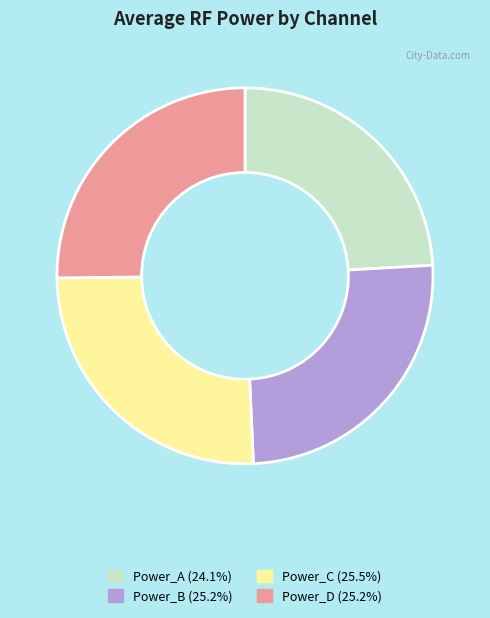

How many segments does this pie chart have?

4